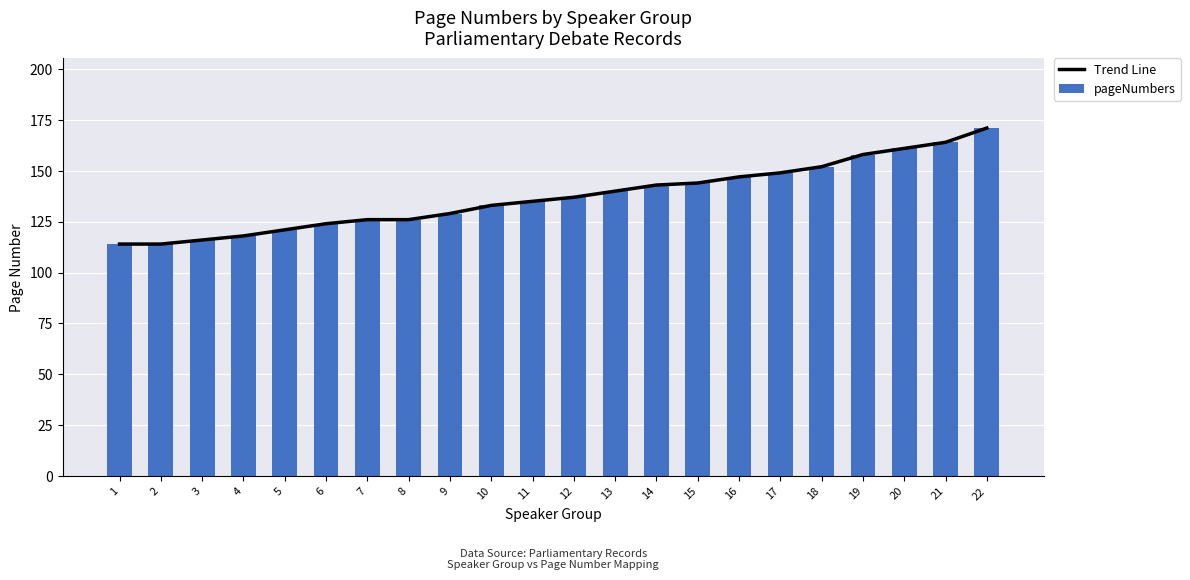

What is the maximum value shown in the chart?

171